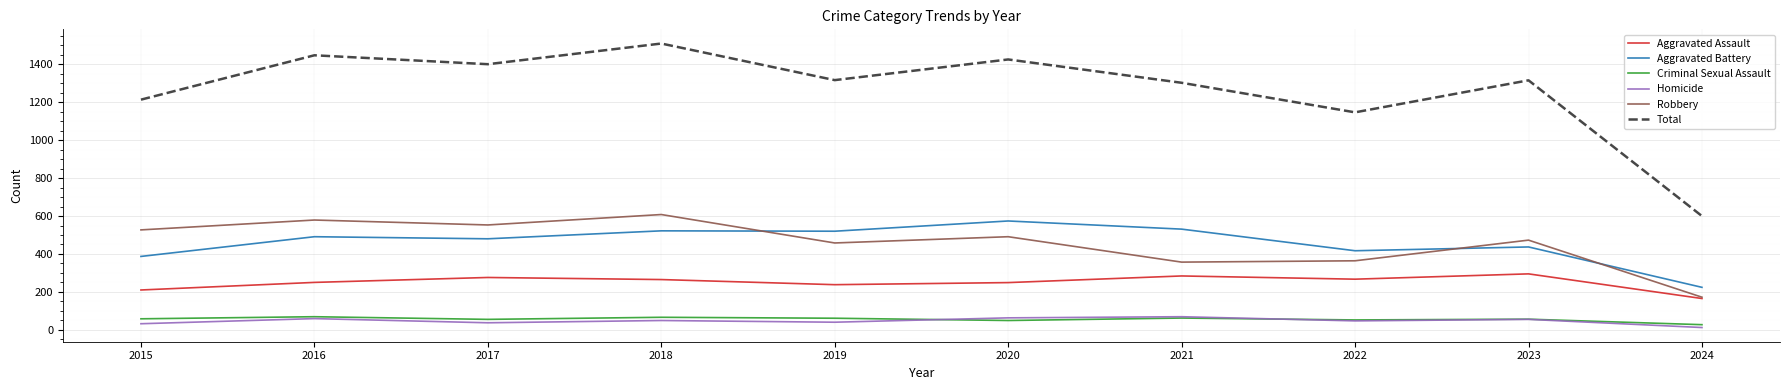

What is the maximum value for Aggravated Assault?

295